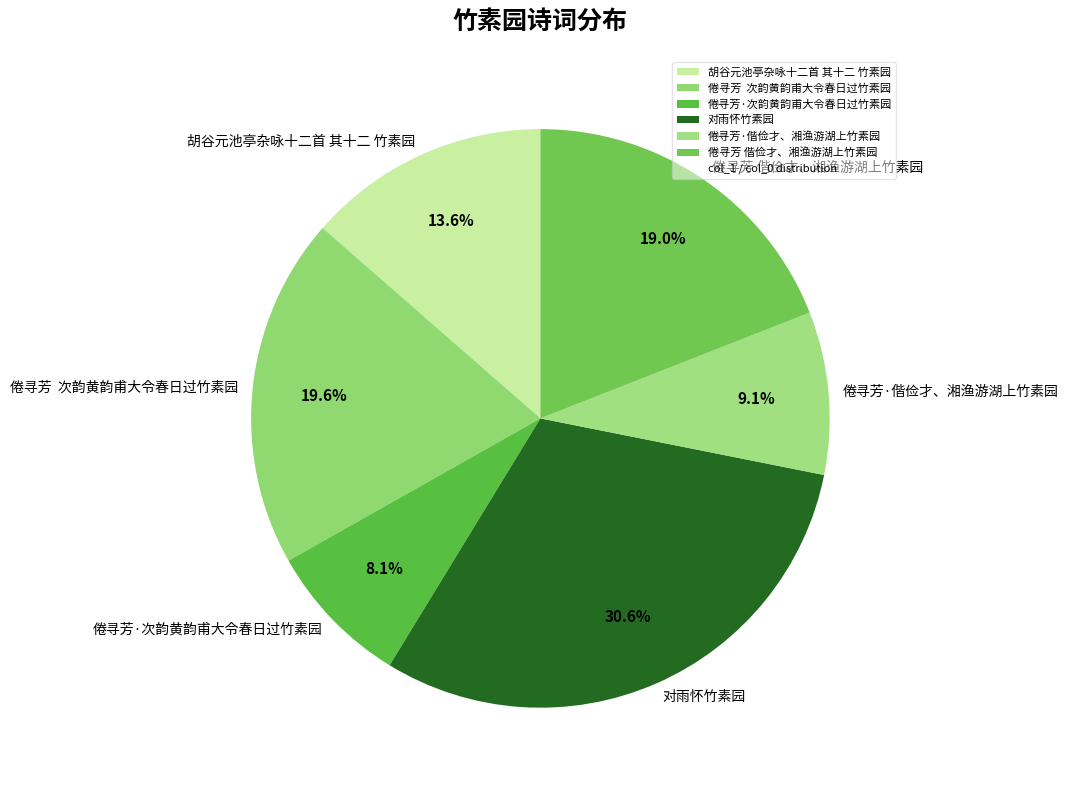

Is there any slice that represents more than half of the pie?

No